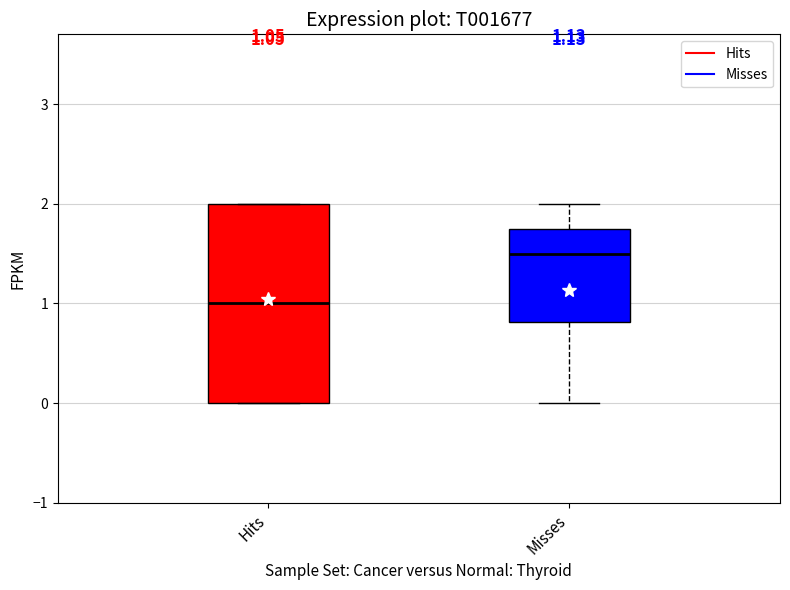

Which box is the tallest, from its lower edge to its upper edge?

Hits